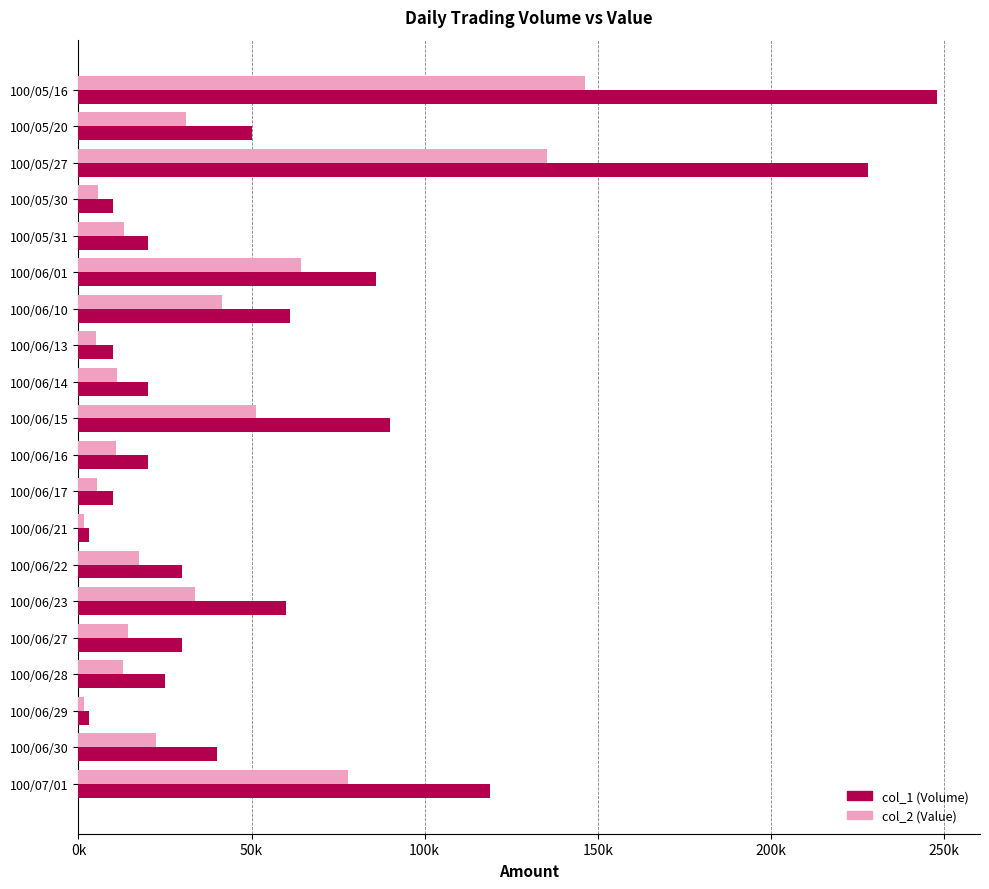

What are all the series names shown in the legend?

col_1 (Volume), col_2 (Value)